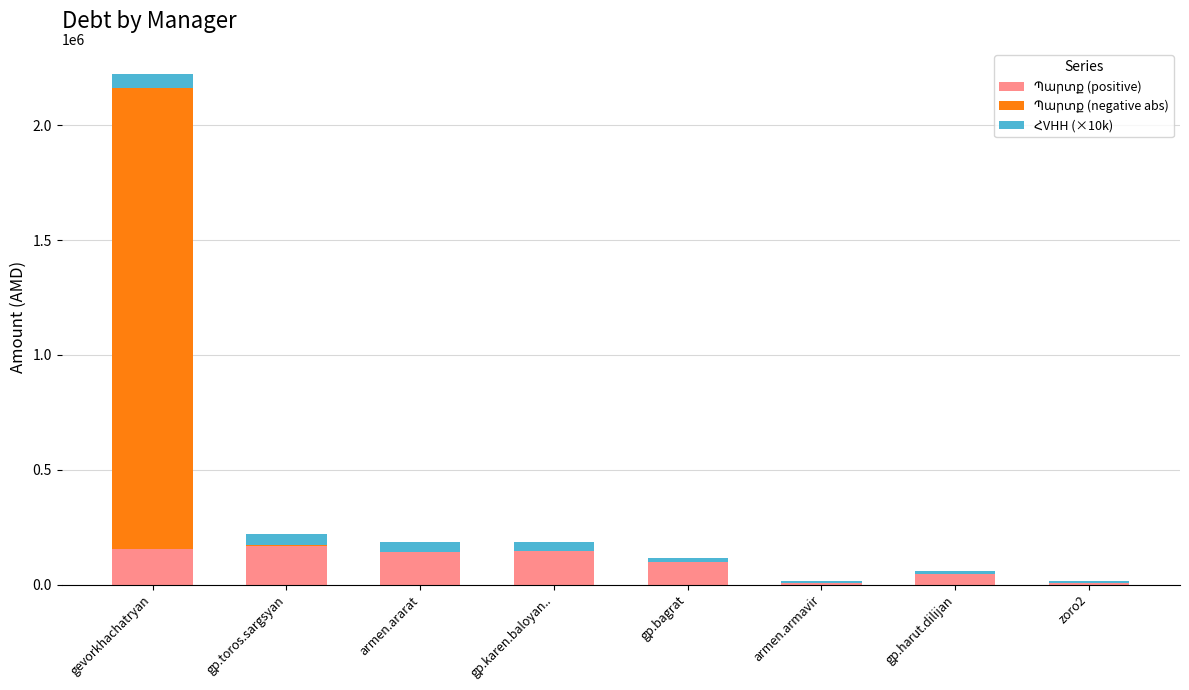

At which category is the sum across all series the highest?

gevorkhachatryan